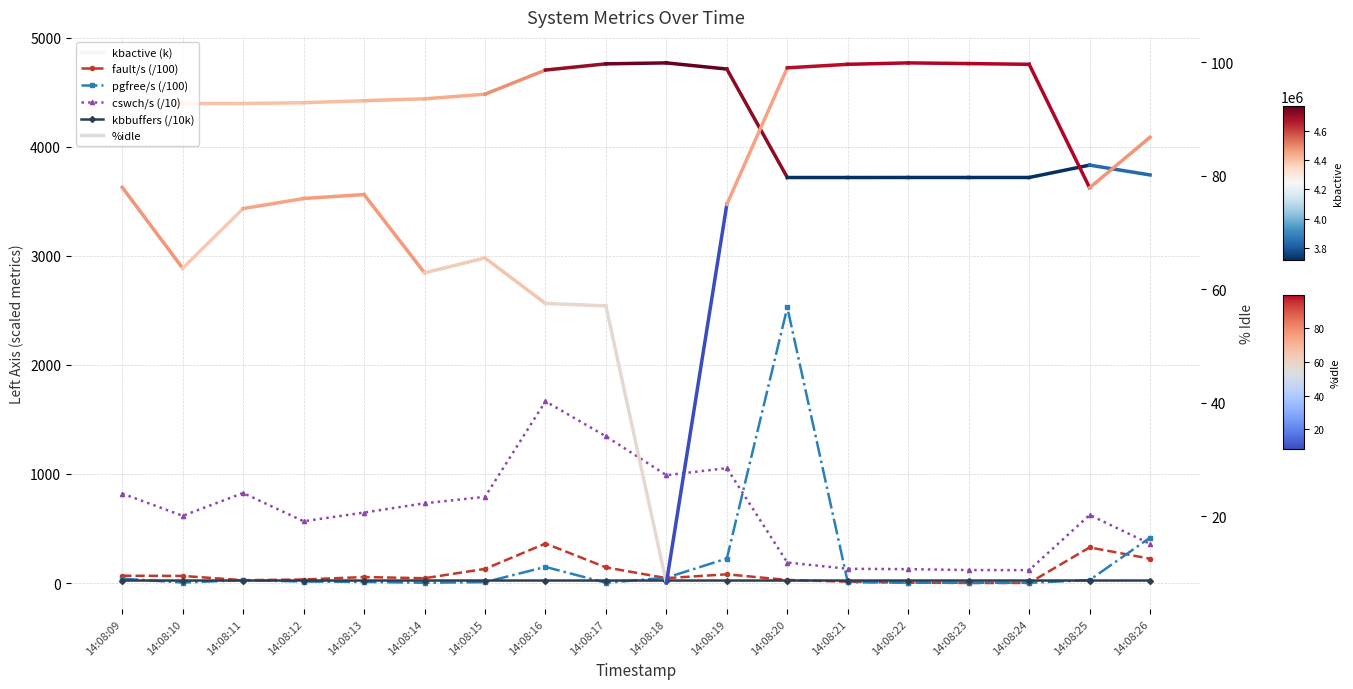

How many interior local valleys does the fault/s (/100) series have?

4